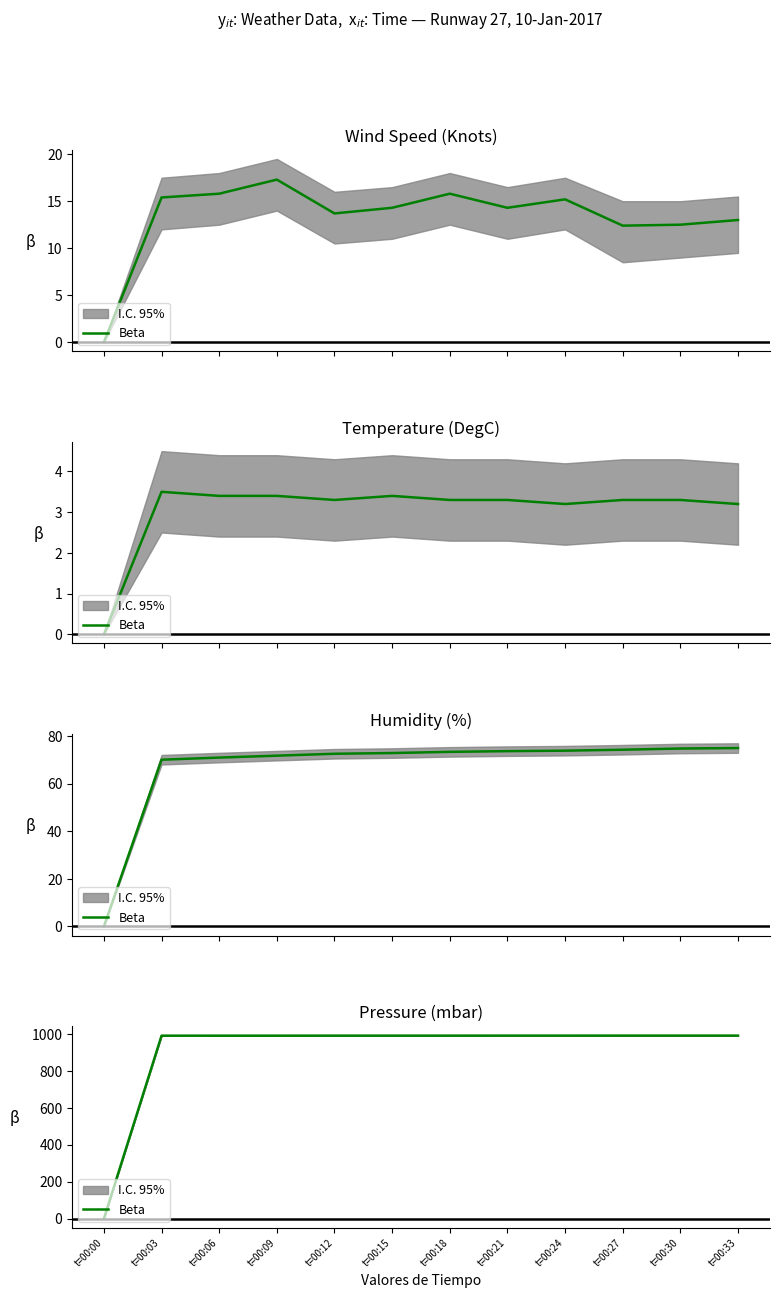

List the labels in order of value, largest first.

t=00:27, t=00:30, t=00:33, t=00:21, t=00:24, t=00:12, t=00:15, t=00:18, t=00:06, t=00:09, t=00:03, t=00:00